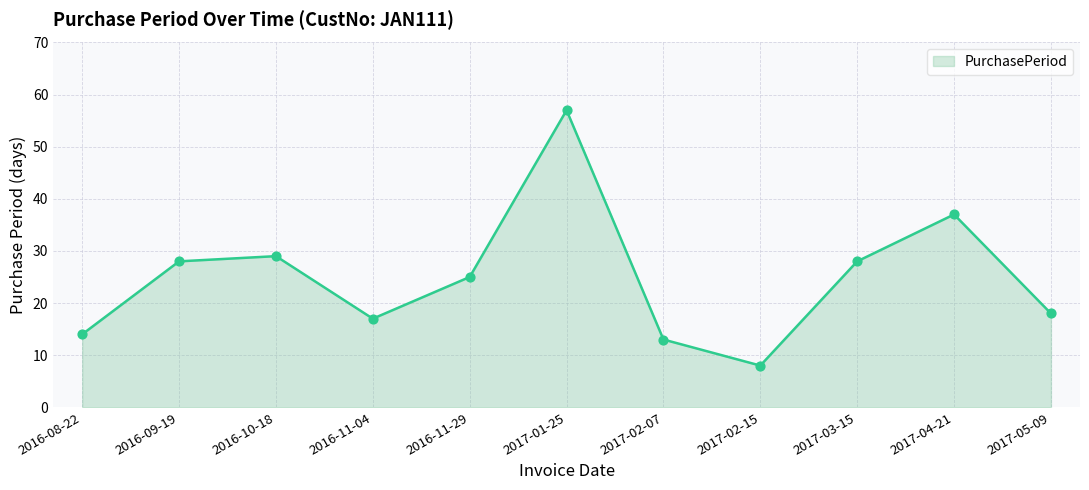

What is the ratio of the value at 2016-08-22 to the value at 2017-01-25?

0.2